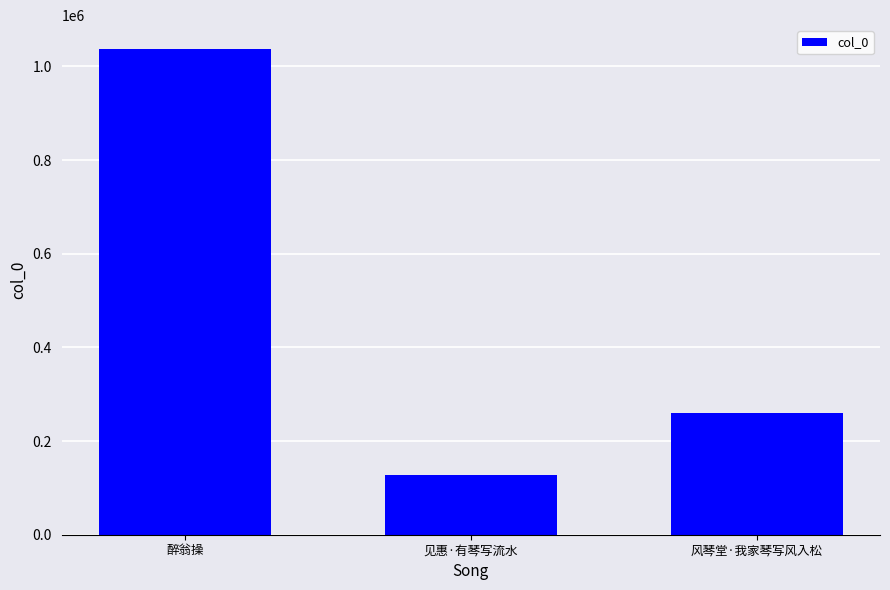

What is the difference between the maximum and minimum values?

907891